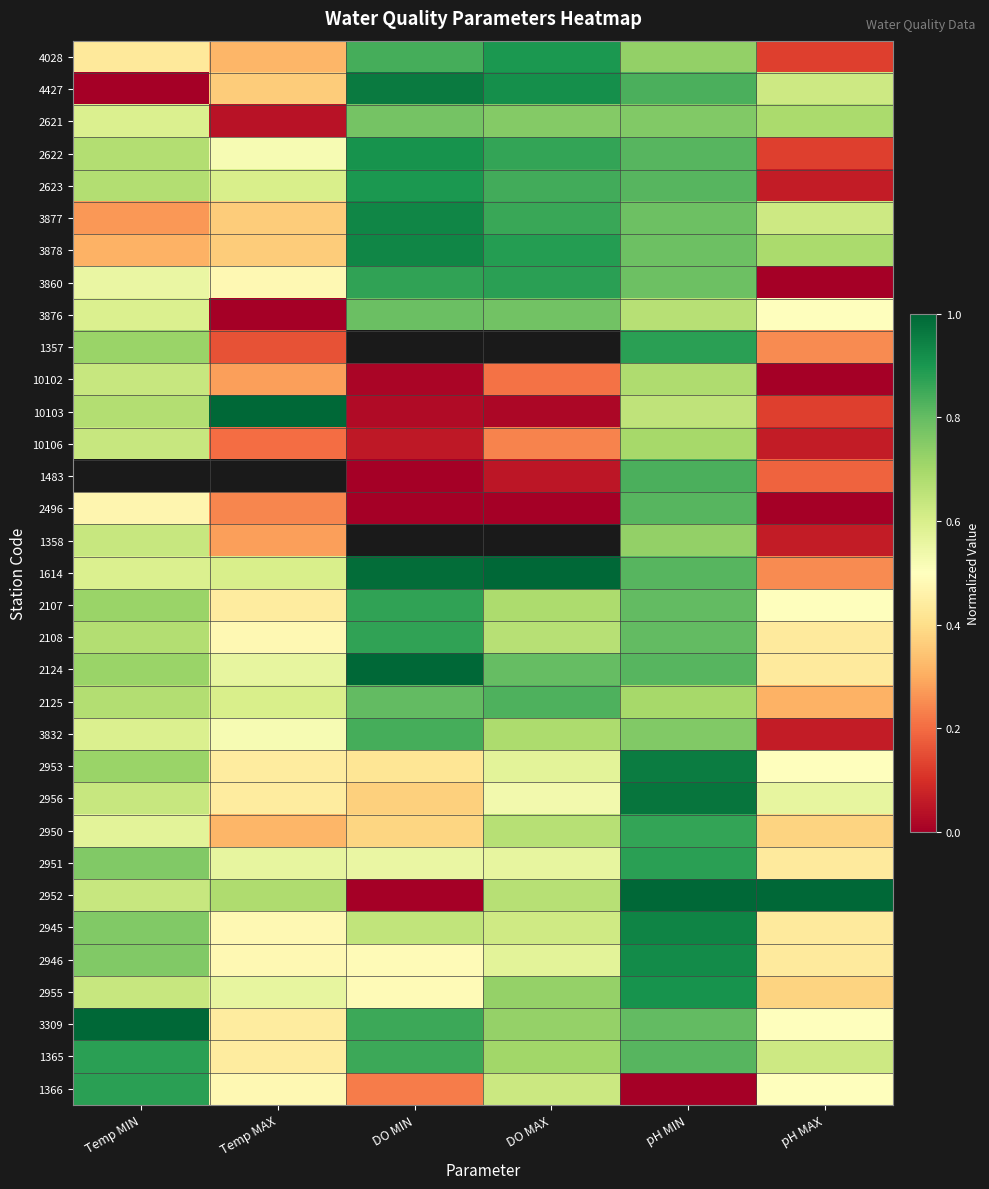

Rank the series at Temp MAX from lowest to highest value.

3876, 2621, 1357, 10106, 2496, 10102, 1358, 4028, 2950, 4427, 3877, 3878, 2107, 2953, 2956, 3309, 1365, 3860, 2108, 2945, 2946, 1366, 2622, 3832, 2124, 2951, 2955, 2623, 1614, 2125, 10103, 1483, 2952